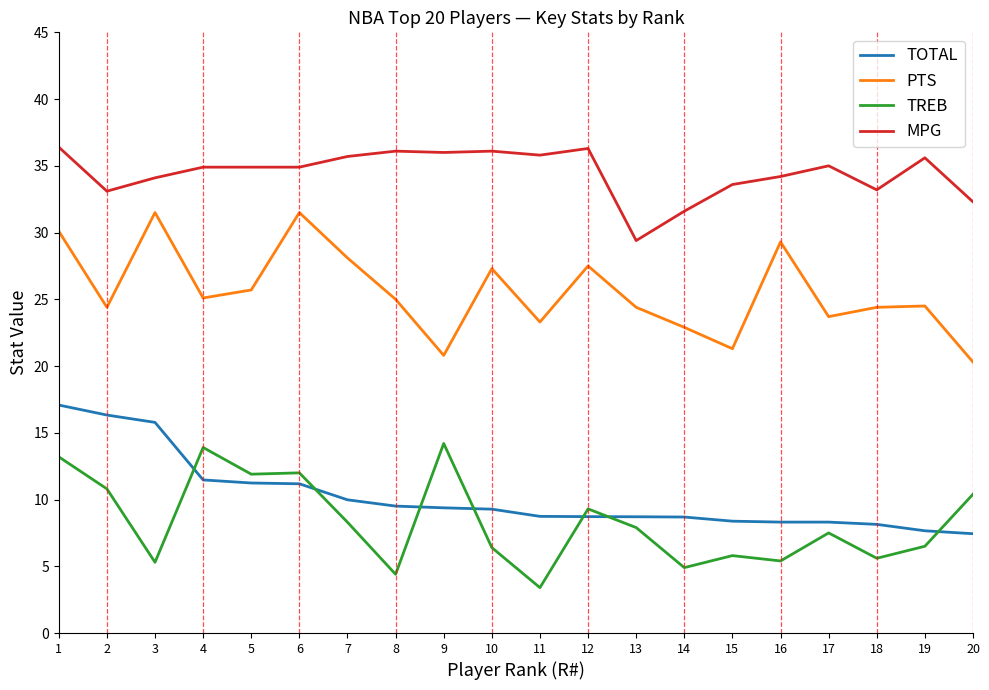

What is the total value across all series at 11?

71.2